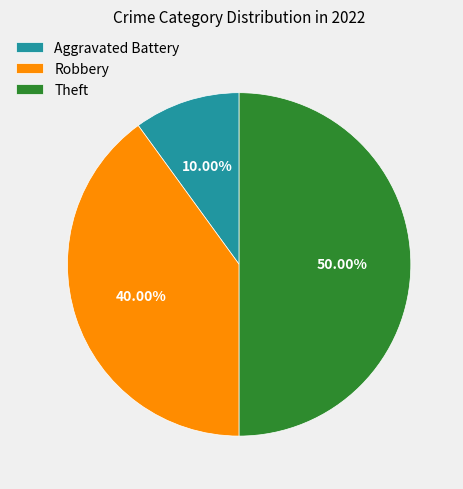

To the nearest percent, what is the combined percentage of Theft and Robbery?

90%